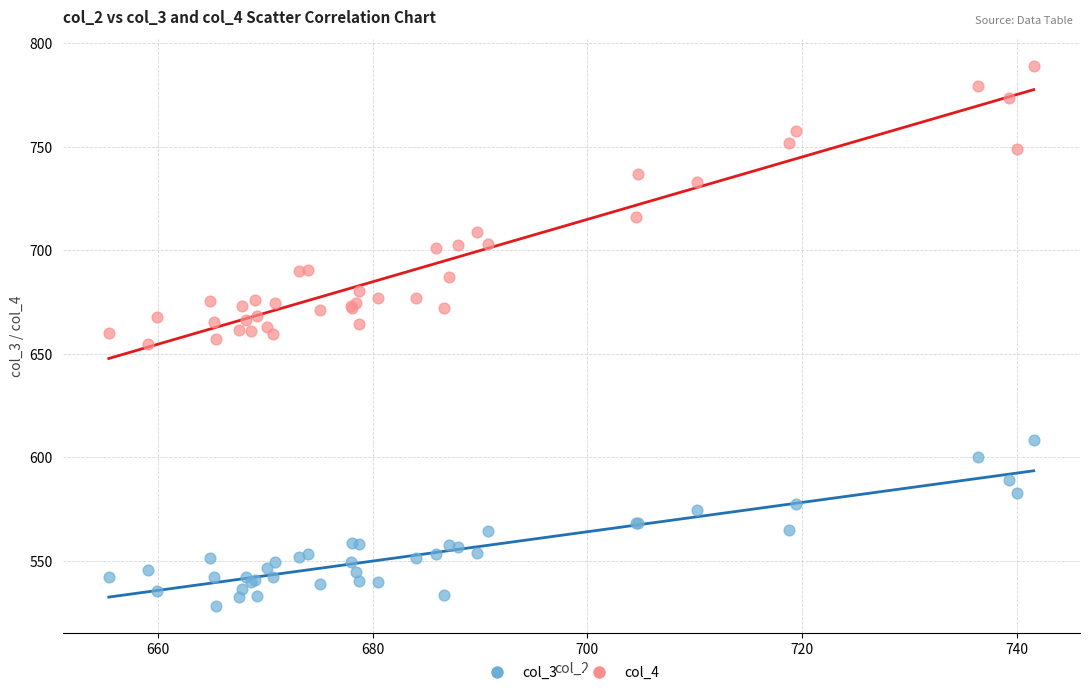

Which series reaches the minimum Y coordinate?

col_3